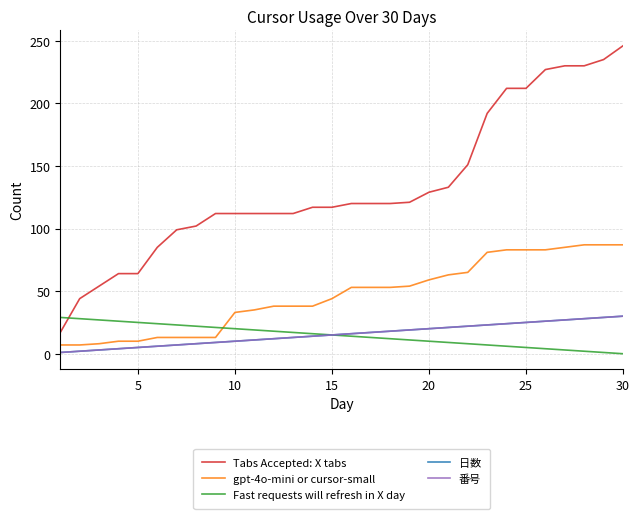

What is the highest value of the gpt-4o-mini or cursor-small series?

87